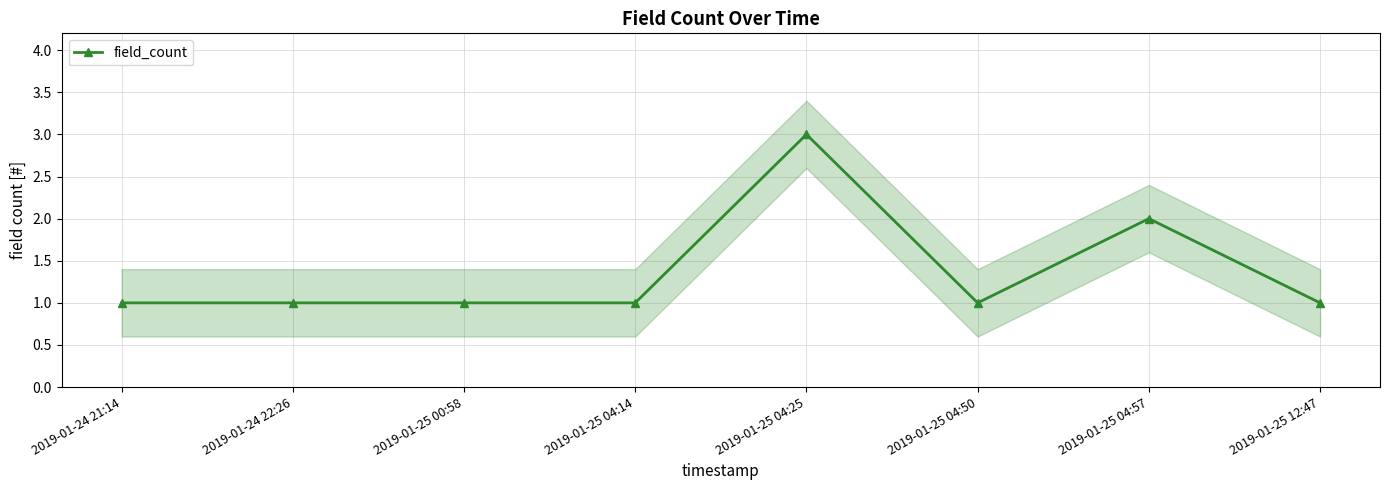

Where is the first local minimum?

2019-01-25 04:50